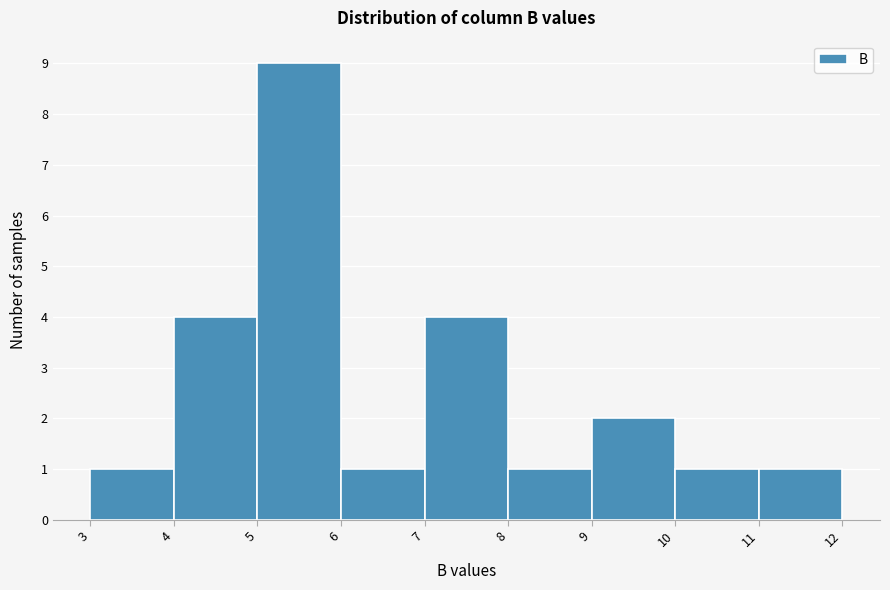

Reading left to right, list every bar in this chart as the range it spans on the x-axis followed by its height. The values are not printed on the chart, so give them approximately, as read against the axis.

3 to 4: 1
4 to 5: 4
5 to 6: 9
6 to 7: 1
7 to 8: 4
8 to 9: 1
9 to 10: 2
10 to 11: 1
11 to 12: 1